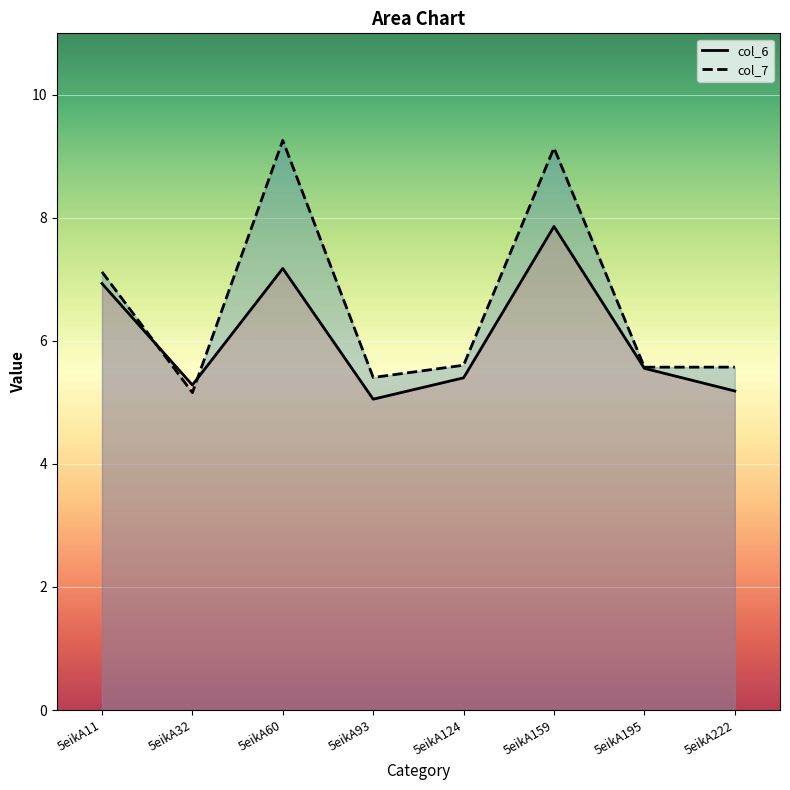

At 5eikA195, list the series in order from largest to smallest.

col_7, col_6